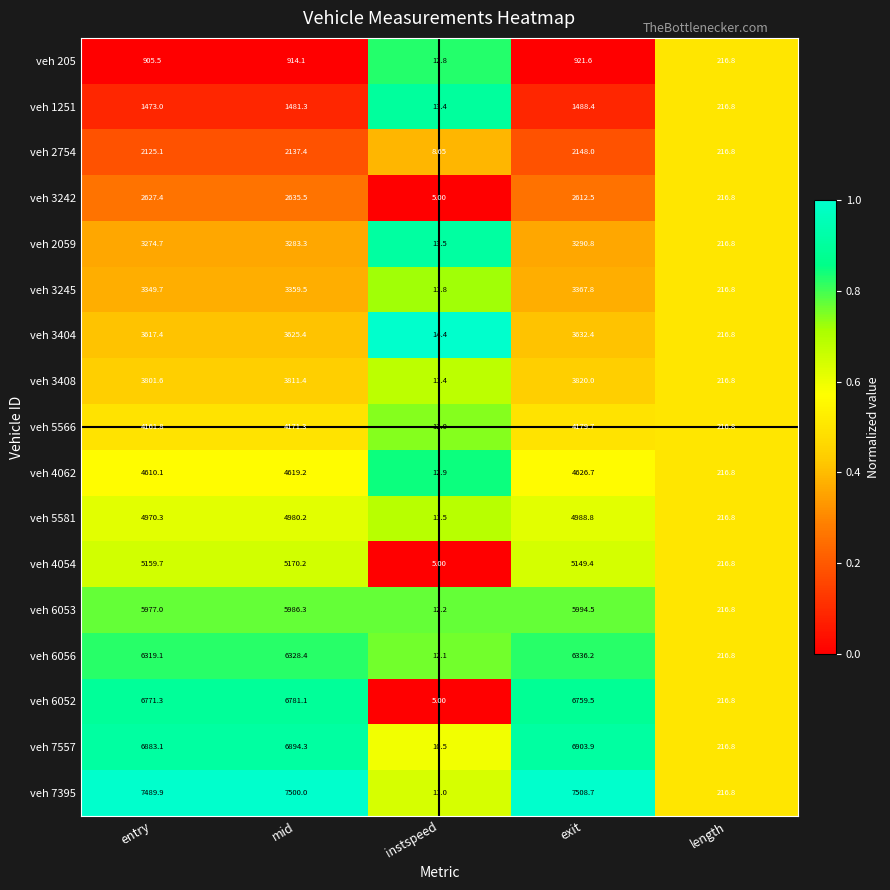

What is the greatest value displayed?

7508.7